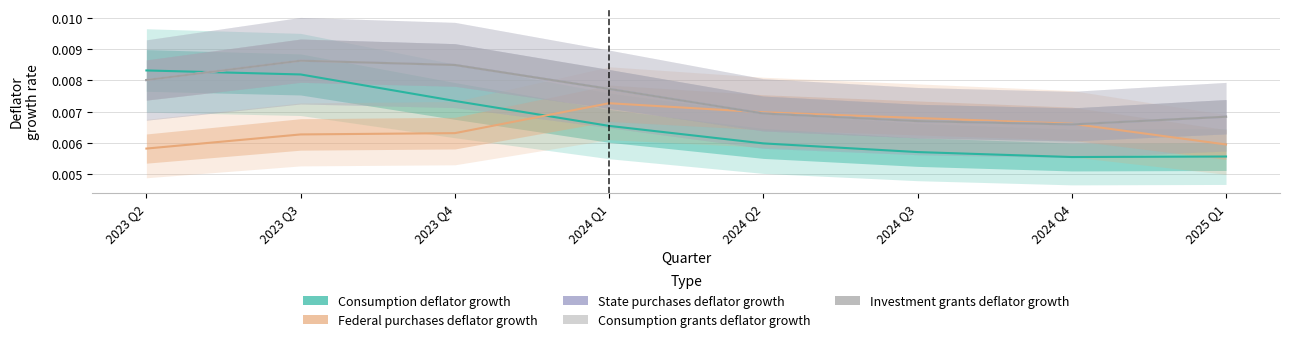

At which category is the sum across all series the highest?

2023 Q3